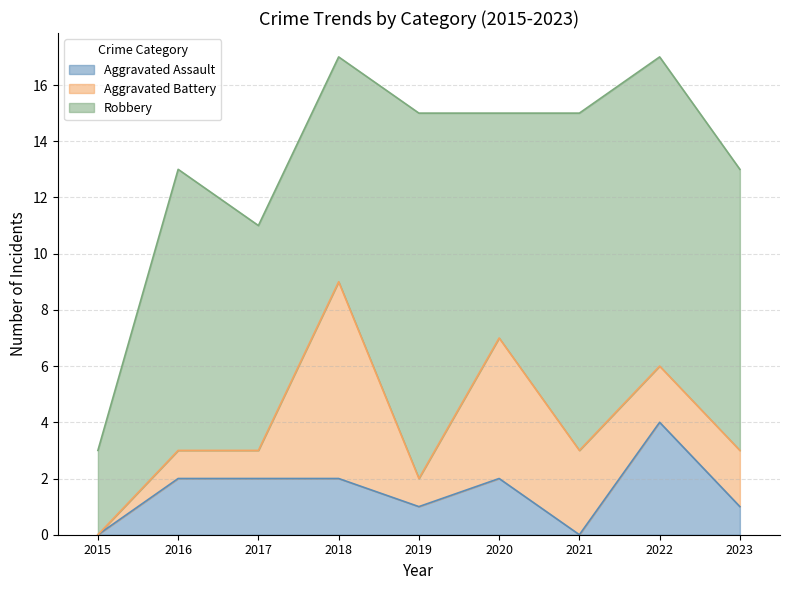

True or false: Robbery and Aggravated Assault cross at least once.

False